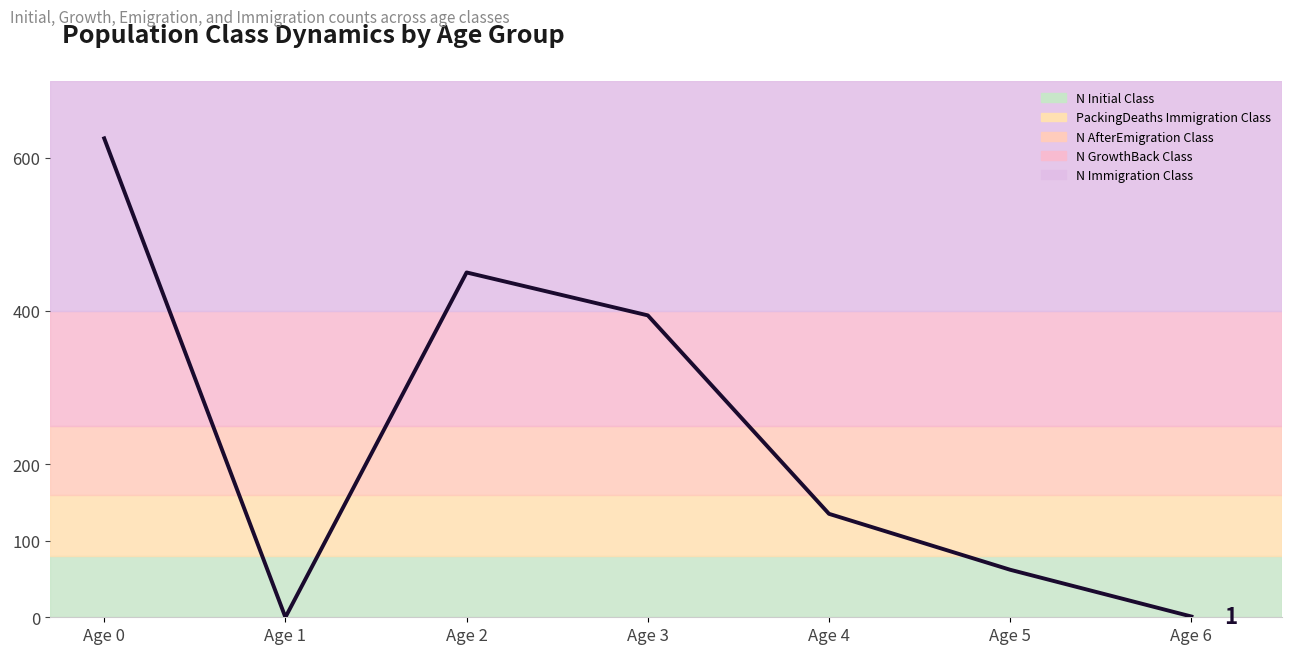

How many interior local valleys (lower than both neighbors) does the data have?

1